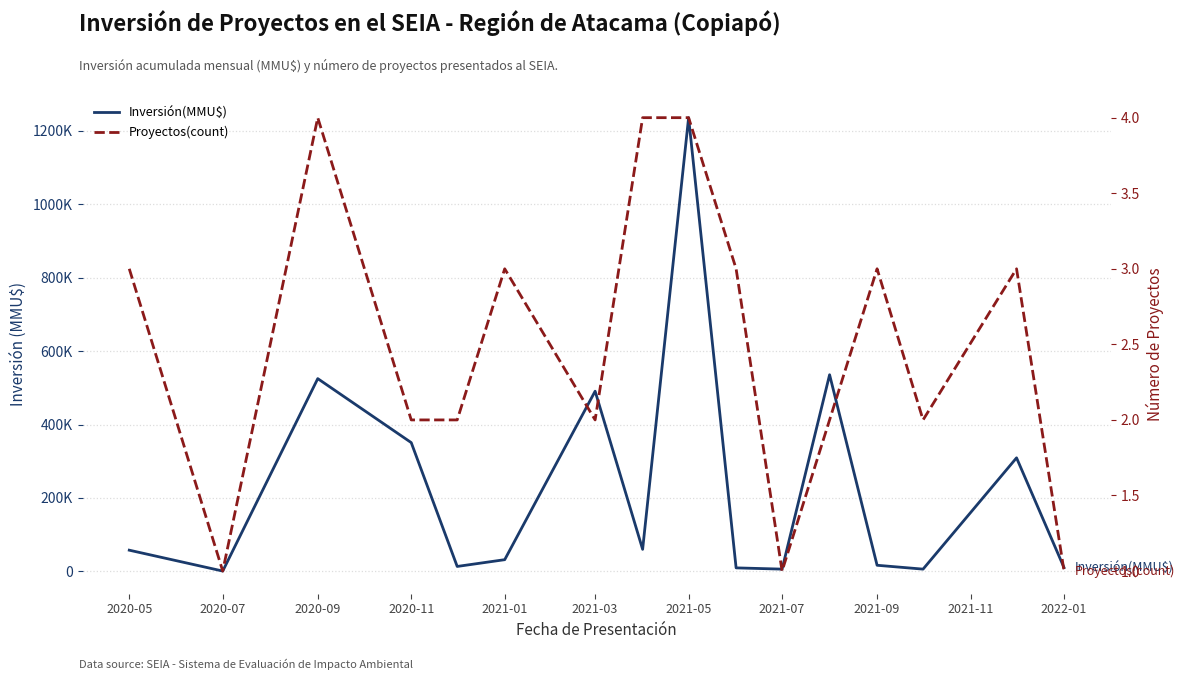

Is it true that Inversión(MMU$) equals 23184 at 2021-01?

False